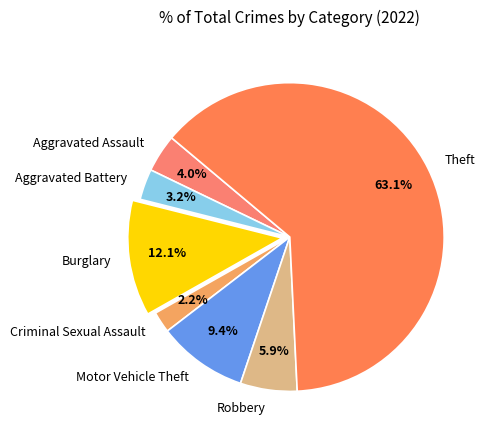

How many segments does this pie chart have?

7